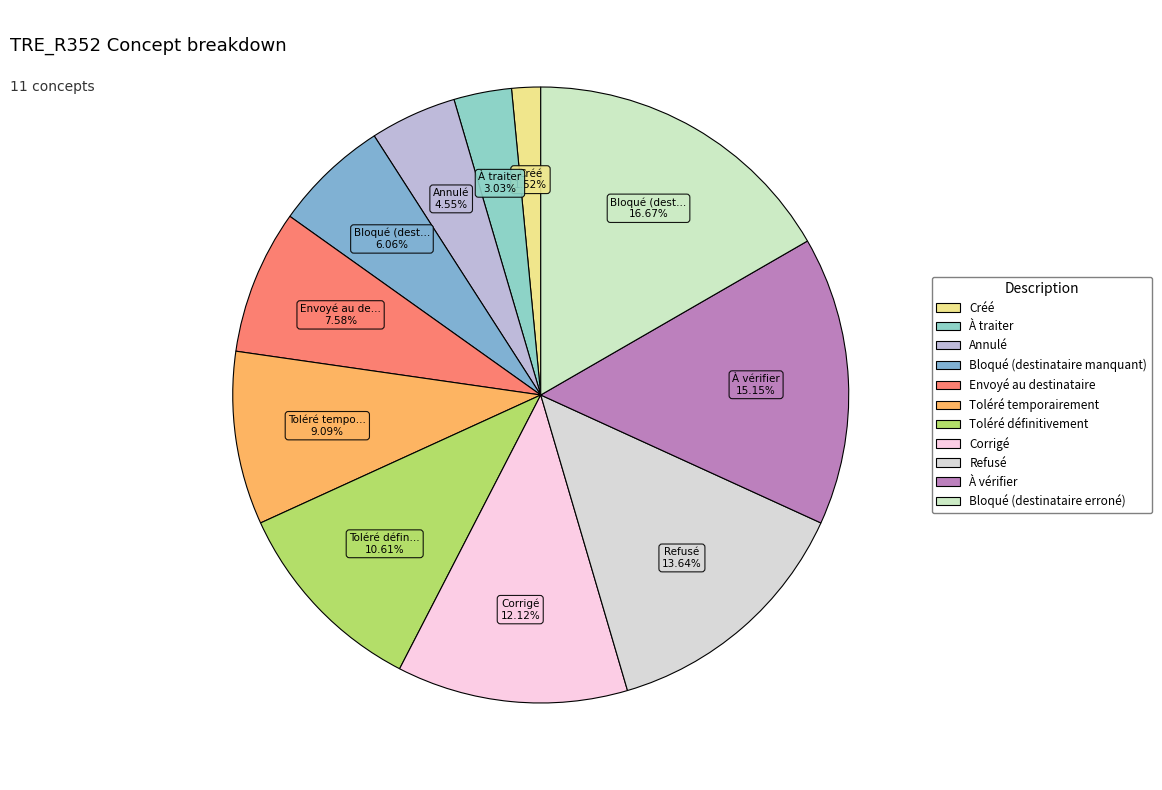

Combined, what portion of the pie is Toléré temporairement and Annulé?

13.6%